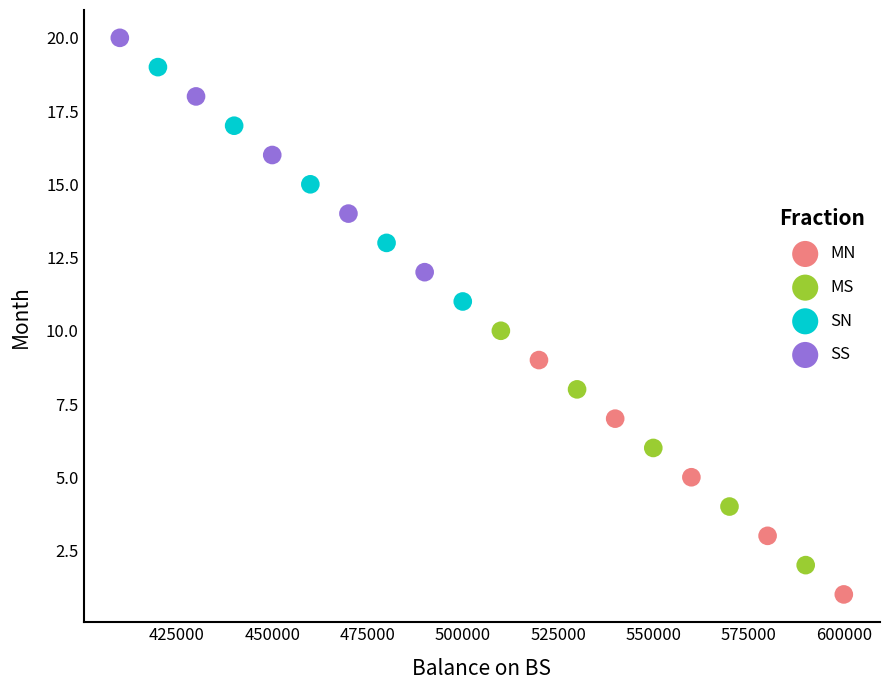

Which series reaches the minimum Y coordinate?

MN